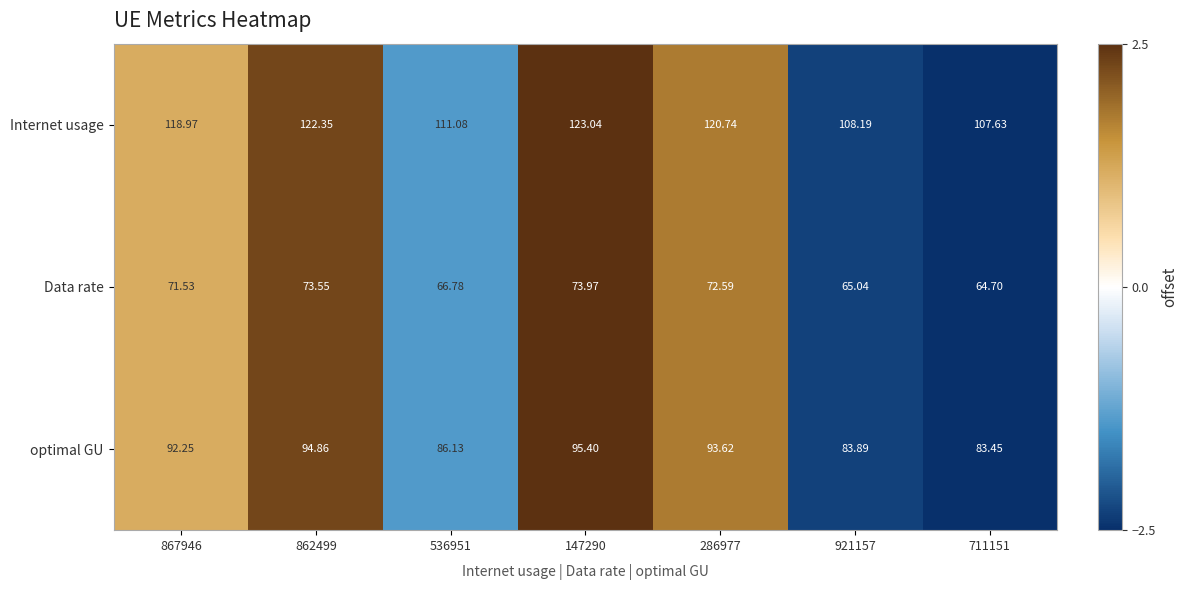

List the series in order of their peak value, highest first.

Internet usage, optimal GU, Data rate